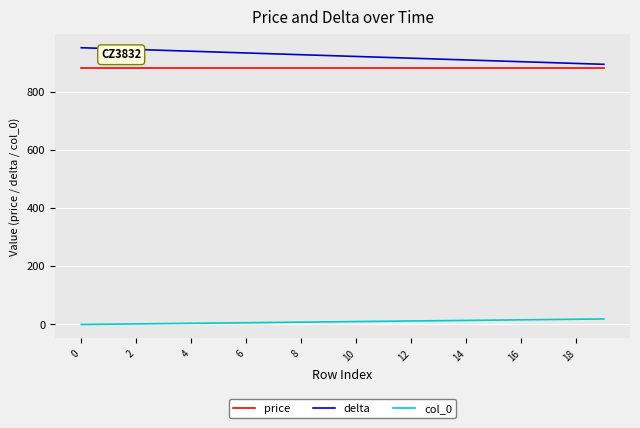

Rank the series by their maximum value, from highest to lowest.

delta, price, col_0